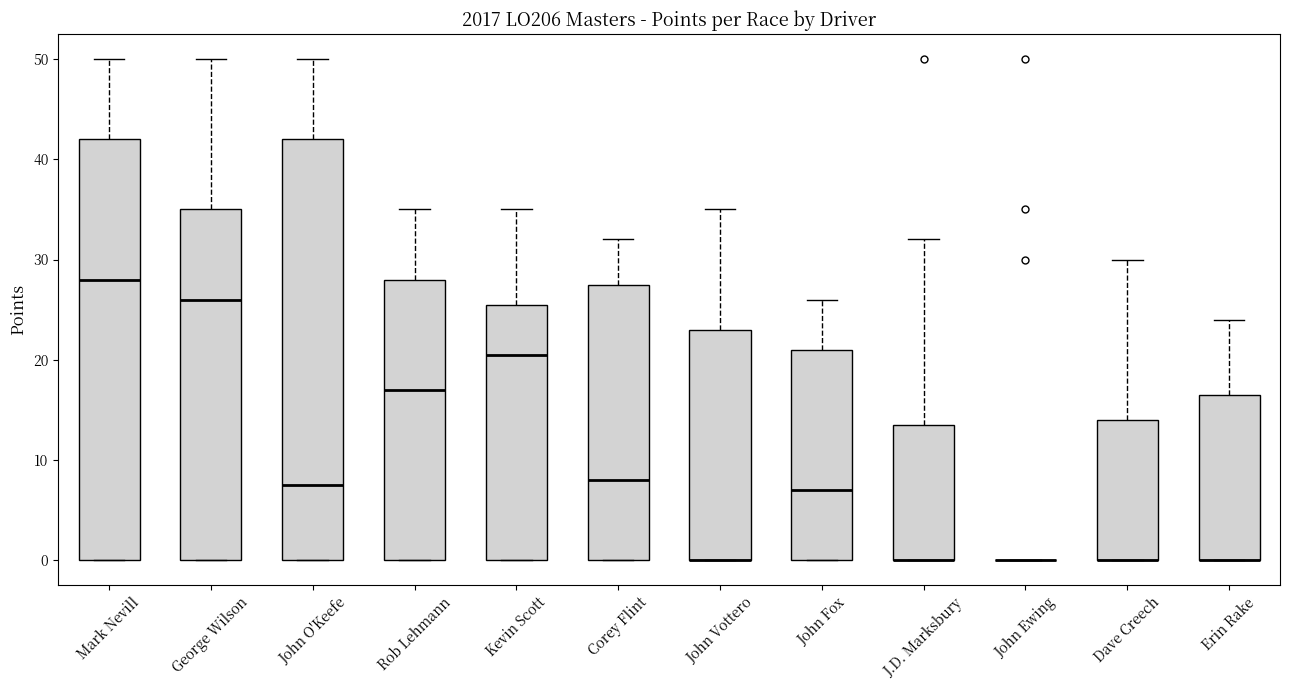

Reading left to right, read every box against the y-axis: the position of its median line, the range the box covers, and the ends of its whiskers. The values are not printed on the chart, so give them approximately, as read against the axis.

Mark Nevill: median 28, box 0 to 42, whiskers 0 to 50
George Wilson: median 26, box 0 to 35, whiskers 0 to 50
John O'Keefe: median 8, box 0 to 42, whiskers 0 to 50
Rob Lehmann: median 17, box 0 to 28, whiskers 0 to 35
Kevin Scott: median 21, box 0 to 26, whiskers 0 to 35
Corey Flint: median 8, box 0 to 28, whiskers 0 to 32
John Vottero: median 0 (drawn on the box's lower edge), box 0 to 23, whiskers 0 to 35
John Fox: median 7, box 0 to 21, whiskers 0 to 26
J.D. Marksbury: median 0 (drawn on the box's lower edge), box 0 to 14, whiskers 0 to 32
John Ewing: box collapsed to a line at 0, whiskers 0 to 0
Dave Creech: median 0 (drawn on the box's lower edge), box 0 to 14, whiskers 0 to 30
Erin Rake: median 0 (drawn on the box's lower edge), box 0 to 17, whiskers 0 to 24